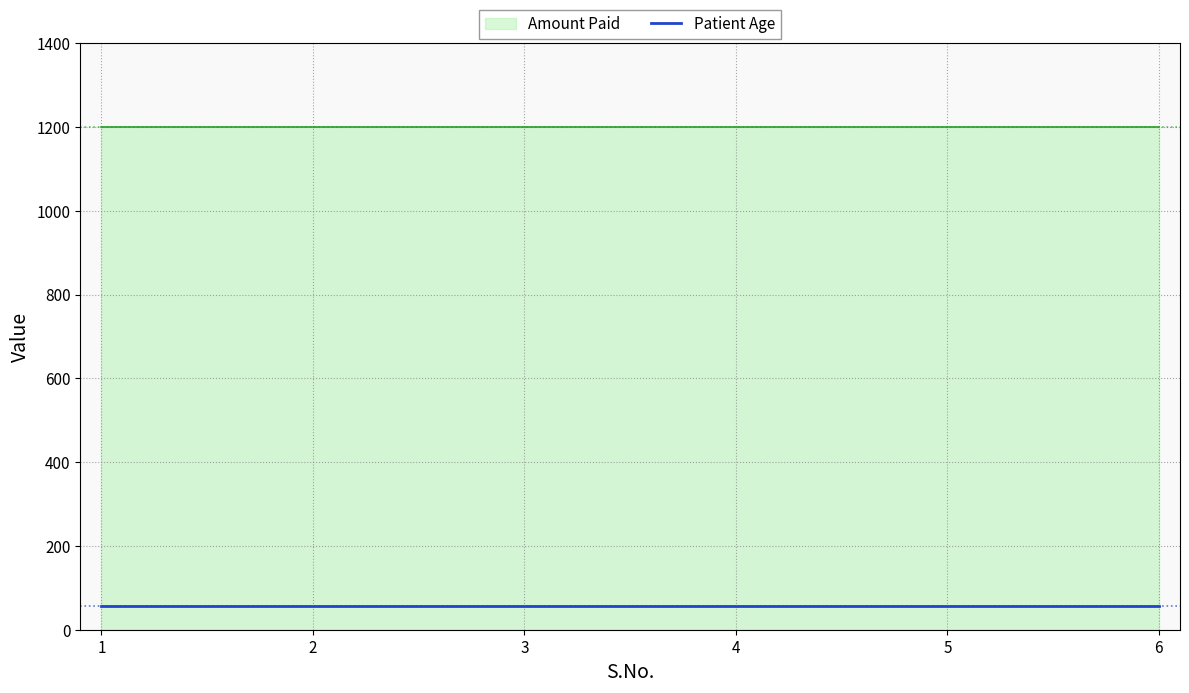

True or false: Patient Age and Amount Paid intersect in this chart.

False